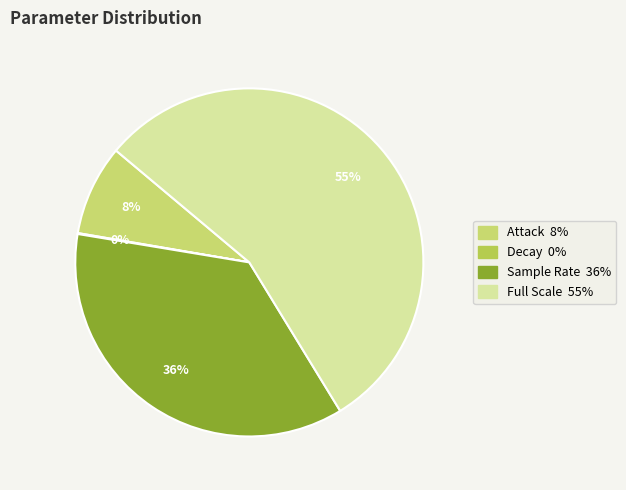

Is it true that Sample Rate is 29% of the pie?

False